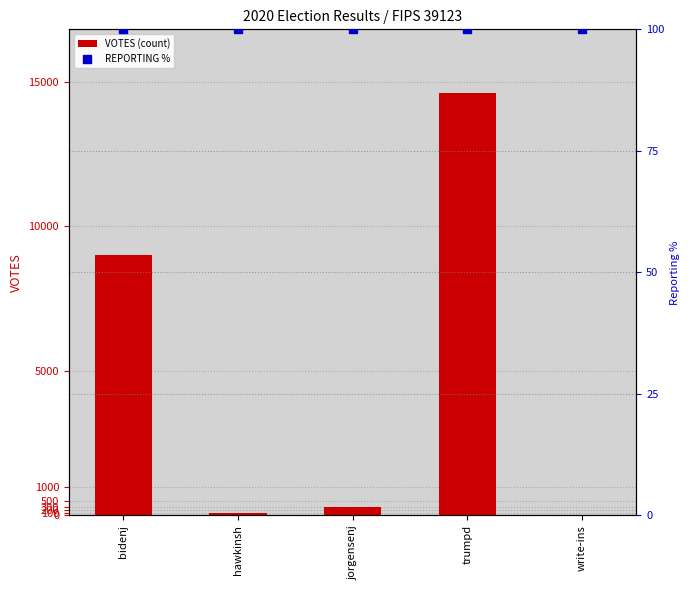

Is the value of VOTES (count) at bidenj greater than the value of REPORTING % at write-ins?

Yes